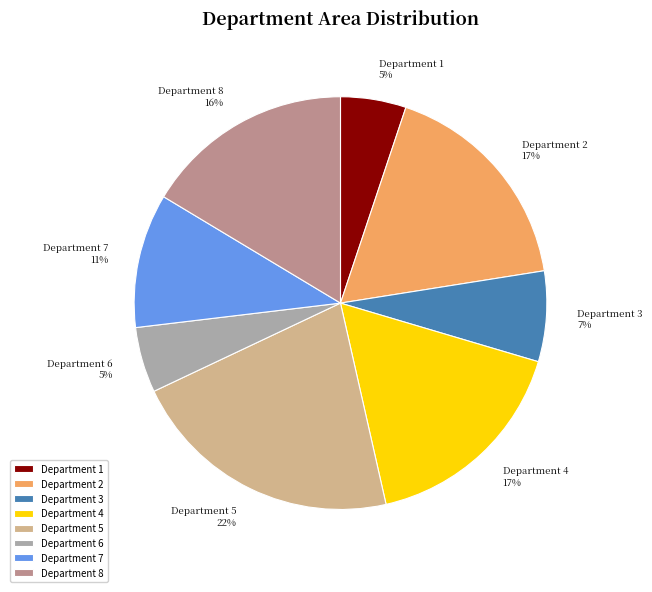

How many slices are in this pie chart?

8